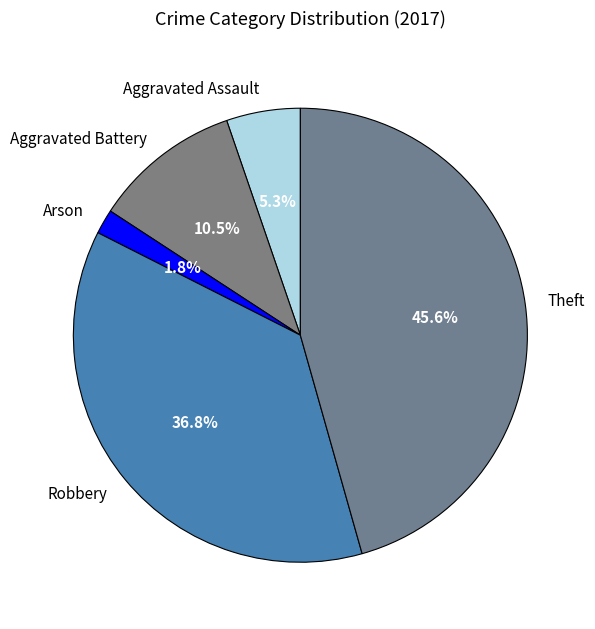

Rank the categories by value from highest to lowest.

Theft, Robbery, Aggravated Battery, Aggravated Assault, Arson